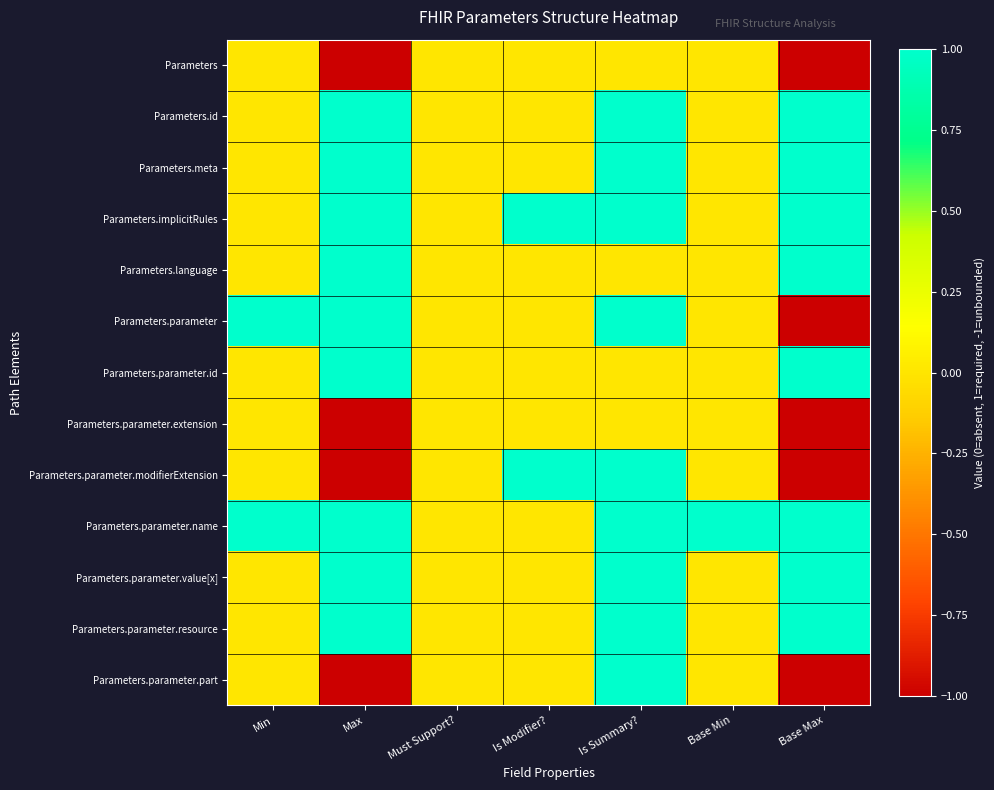

Reading left to right, transcribe all the data shown in this chart.

Parameters: Min=0	Max=-1	Must Support?=0	Is Modifier?=0	Is Summary?=0	Base Min=0	Base Max=-1
Parameters.id: Min=0	Max=1	Must Support?=0	Is Modifier?=0	Is Summary?=1	Base Min=0	Base Max=1
Parameters.meta: Min=0	Max=1	Must Support?=0	Is Modifier?=0	Is Summary?=1	Base Min=0	Base Max=1
Parameters.implicitRules: Min=0	Max=1	Must Support?=0	Is Modifier?=1	Is Summary?=1	Base Min=0	Base Max=1
Parameters.language: Min=0	Max=1	Must Support?=0	Is Modifier?=0	Is Summary?=0	Base Min=0	Base Max=1
Parameters.parameter: Min=1	Max=1	Must Support?=0	Is Modifier?=0	Is Summary?=1	Base Min=0	Base Max=-1
Parameters.parameter.id: Min=0	Max=1	Must Support?=0	Is Modifier?=0	Is Summary?=0	Base Min=0	Base Max=1
Parameters.parameter.extension: Min=0	Max=-1	Must Support?=0	Is Modifier?=0	Is Summary?=0	Base Min=0	Base Max=-1
Parameters.parameter.modifierExtension: Min=0	Max=-1	Must Support?=0	Is Modifier?=1	Is Summary?=1	Base Min=0	Base Max=-1
Parameters.parameter.name: Min=1	Max=1	Must Support?=0	Is Modifier?=0	Is Summary?=1	Base Min=1	Base Max=1
Parameters.parameter.value[x]: Min=0	Max=1	Must Support?=0	Is Modifier?=0	Is Summary?=1	Base Min=0	Base Max=1
Parameters.parameter.resource: Min=0	Max=1	Must Support?=0	Is Modifier?=0	Is Summary?=1	Base Min=0	Base Max=1
Parameters.parameter.part: Min=0	Max=-1	Must Support?=0	Is Modifier?=0	Is Summary?=1	Base Min=0	Base Max=-1